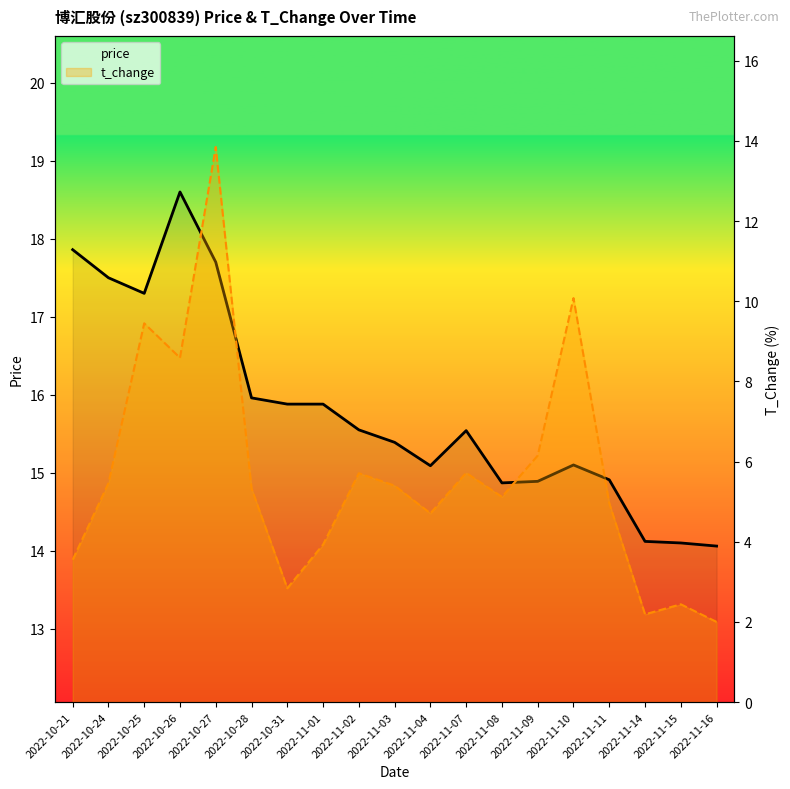

True or false: price and t_change cross at least once.

False